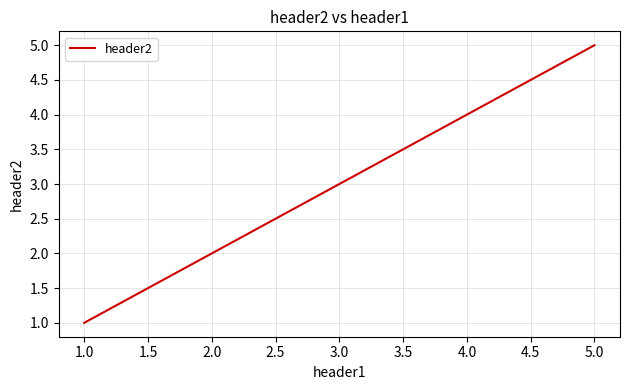

List the labels in order of value, largest first.

5.0, 4.0, 3.0, 2.0, 1.0